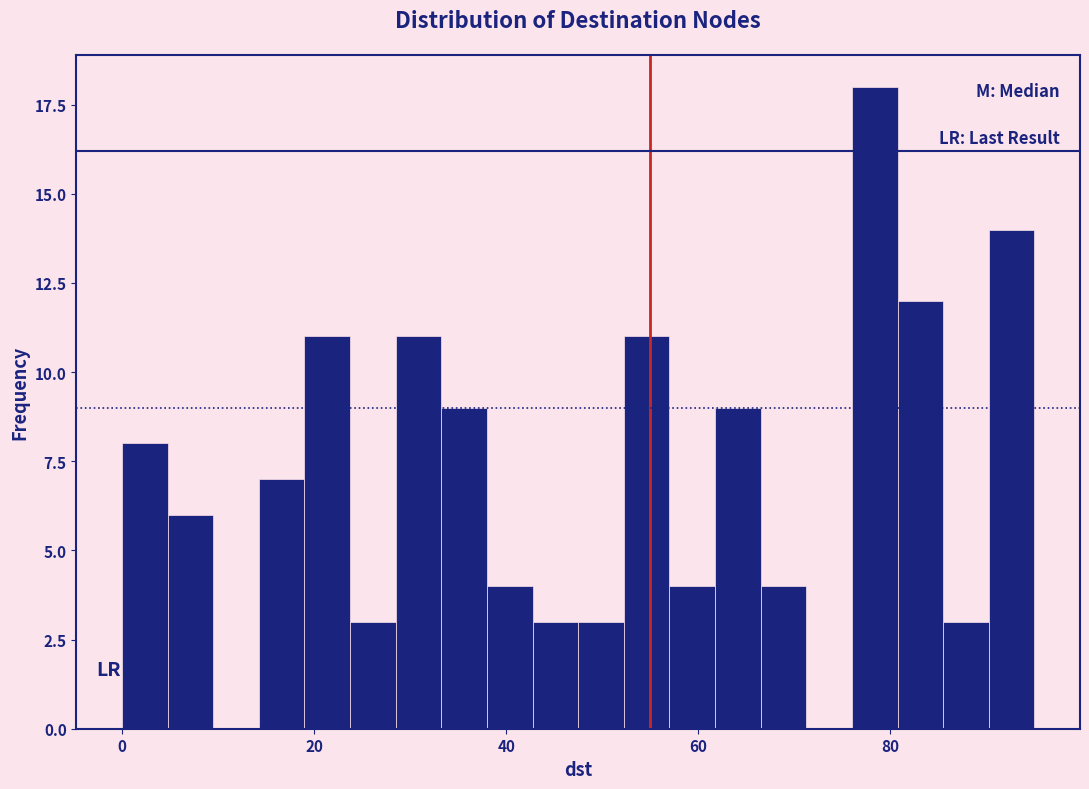

Read against the x-axis, roughly where is the centre of the tallest bar?

78